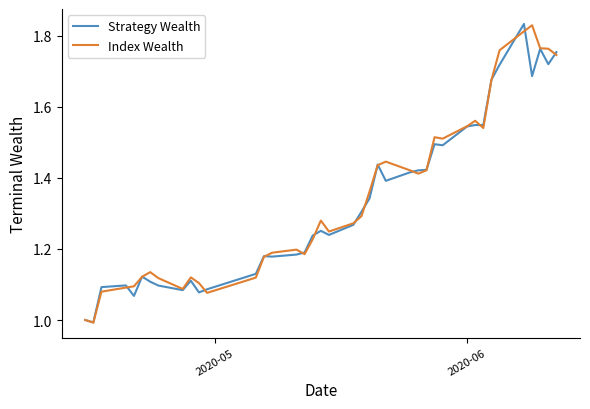

What is the minimum value shown in the chart?

1.0